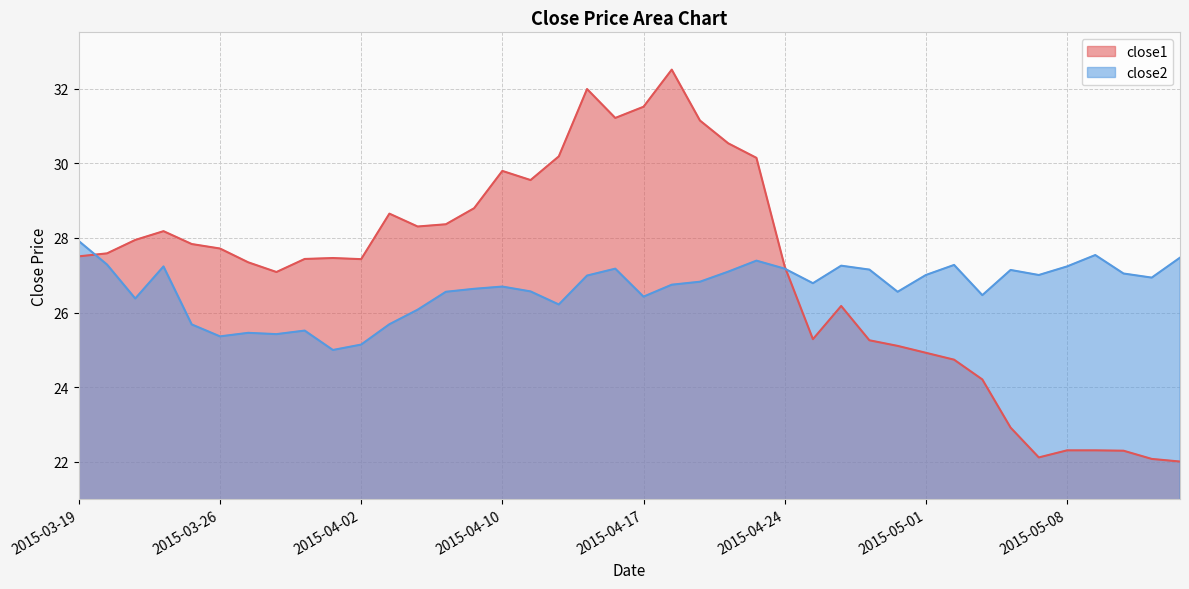

What is the difference between the maximum and second lowest values in the close2 series?

2.8